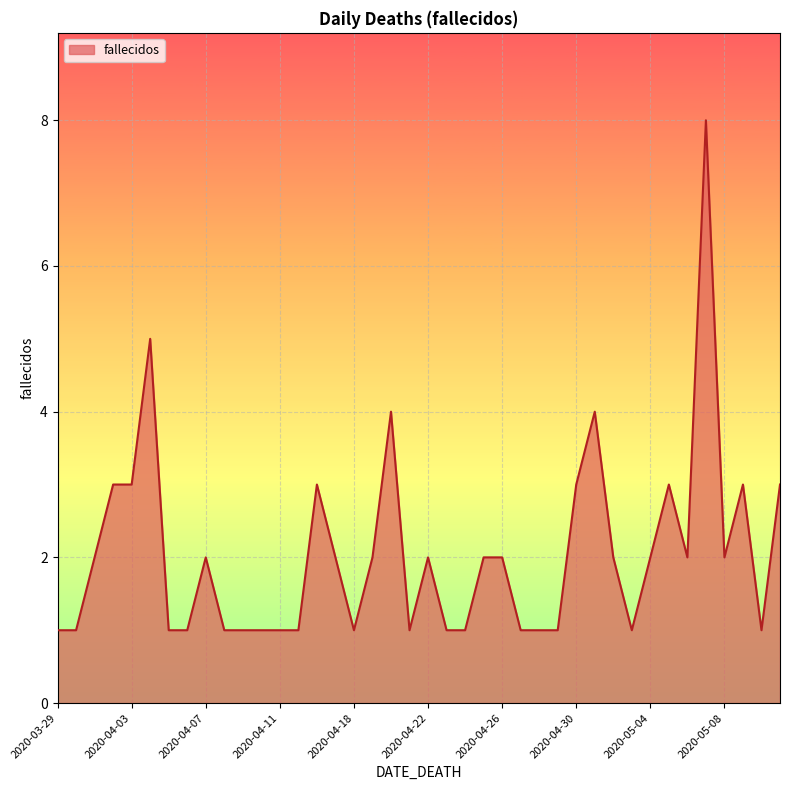

Count the values in the range 1 to 3.

36